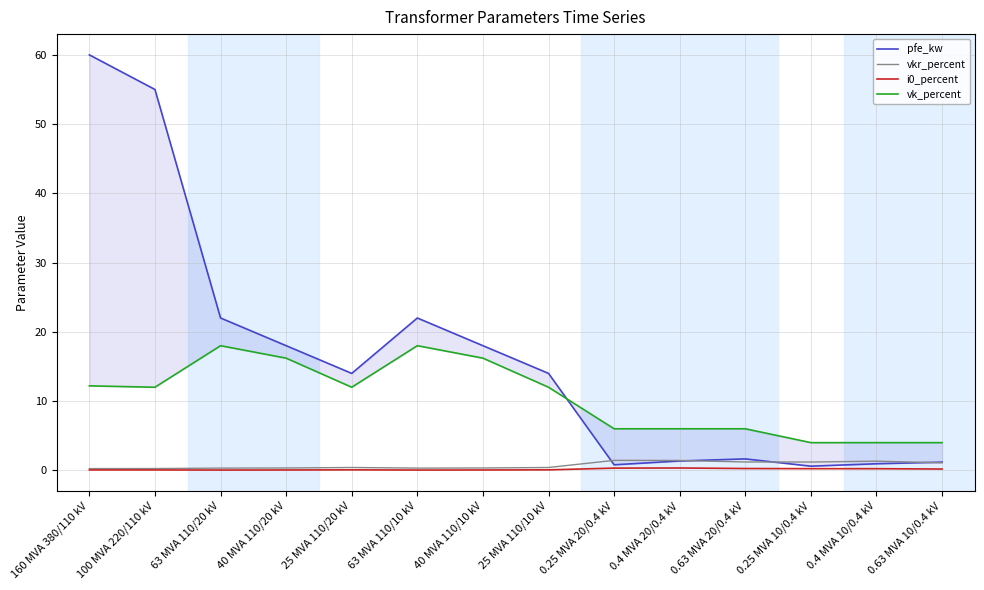

At which category does vk_percent reach its first local valley?

100 MVA 220/110 kV